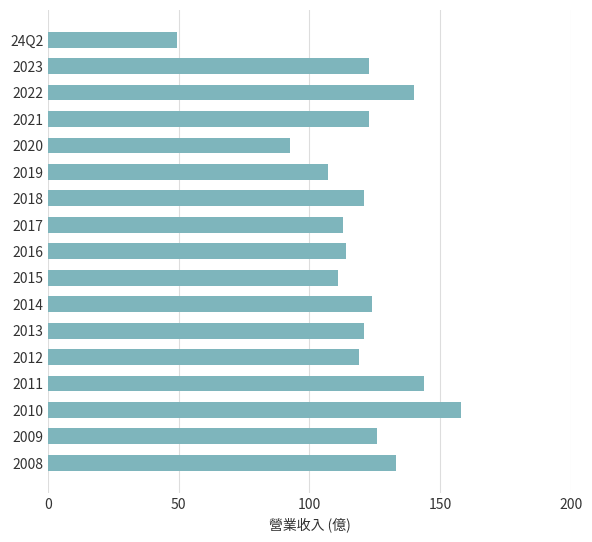

Approximately how many times larger is the value at 2022 compared to 2023?

1.1